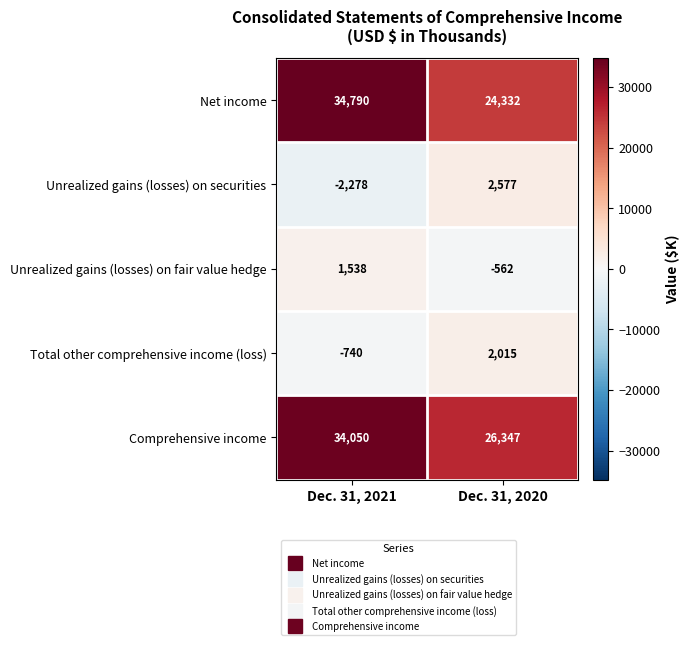

What is the sum of the Total other comprehensive income (loss) values at Dec. 31, 2020 and Dec. 31, 2021?

1275